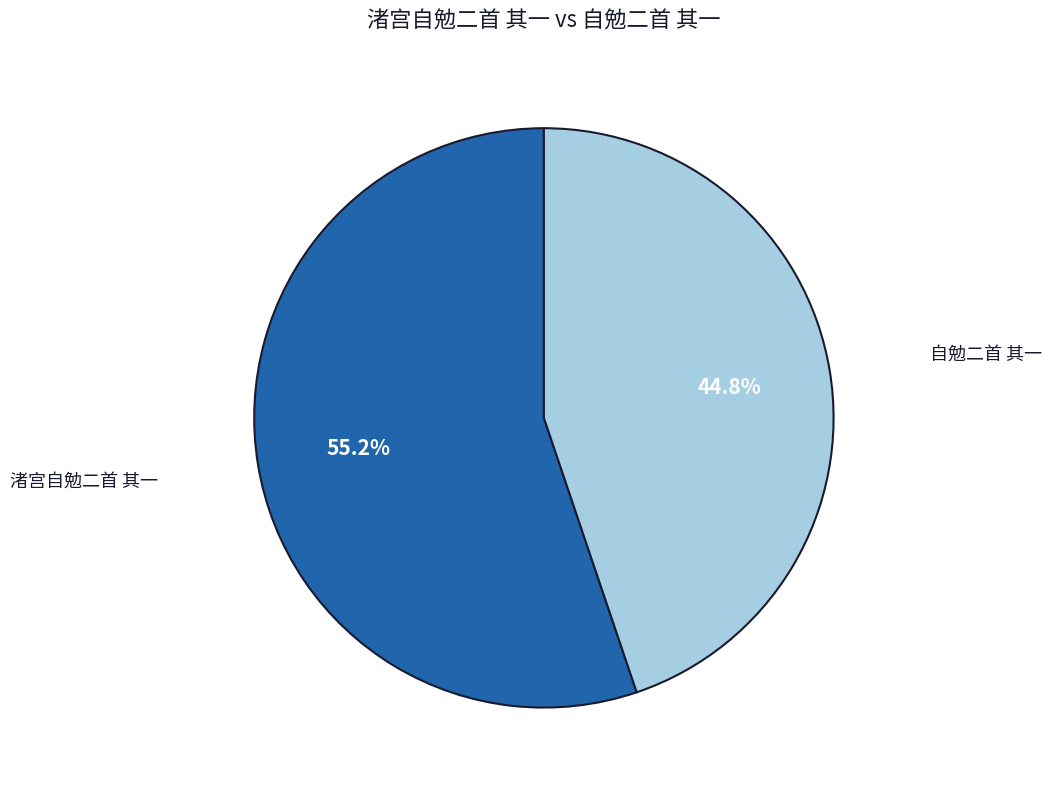

Is there any slice that represents more than half of the pie?

Yes